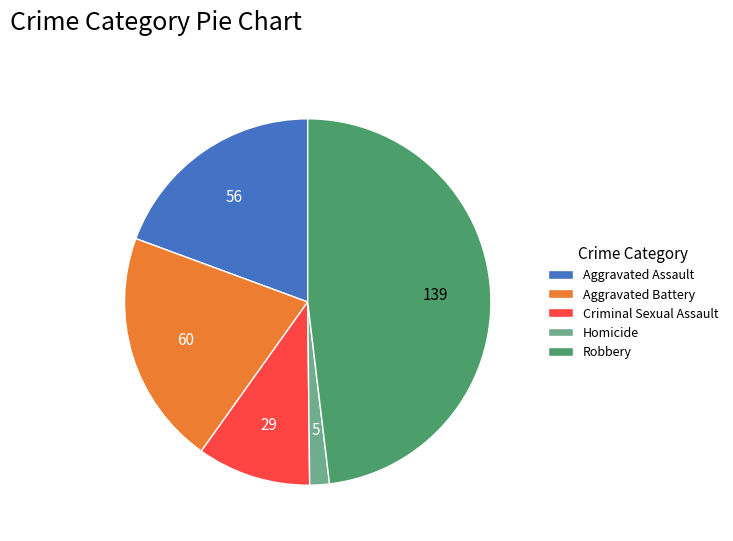

Which category has the smallest portion of the pie?

Homicide